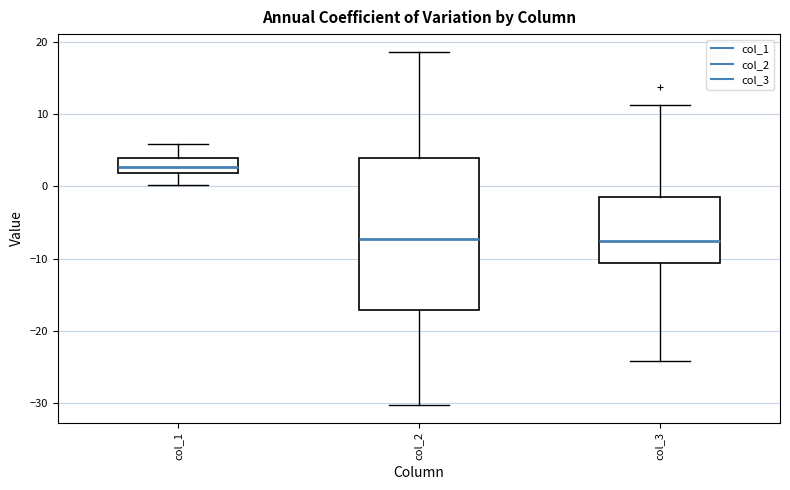

Reading left to right, read every box against the y-axis: the position of its median line, the range the box covers, and the ends of its whiskers. The values are not printed on the chart, so give them approximately, as read against the axis.

col_1: median 3, box 2 to 4, whiskers 0 to 6
col_2: median -7, box -17 to 4, whiskers -30 to 19
col_3: median -8, box -11 to -1, whiskers -24 to 11